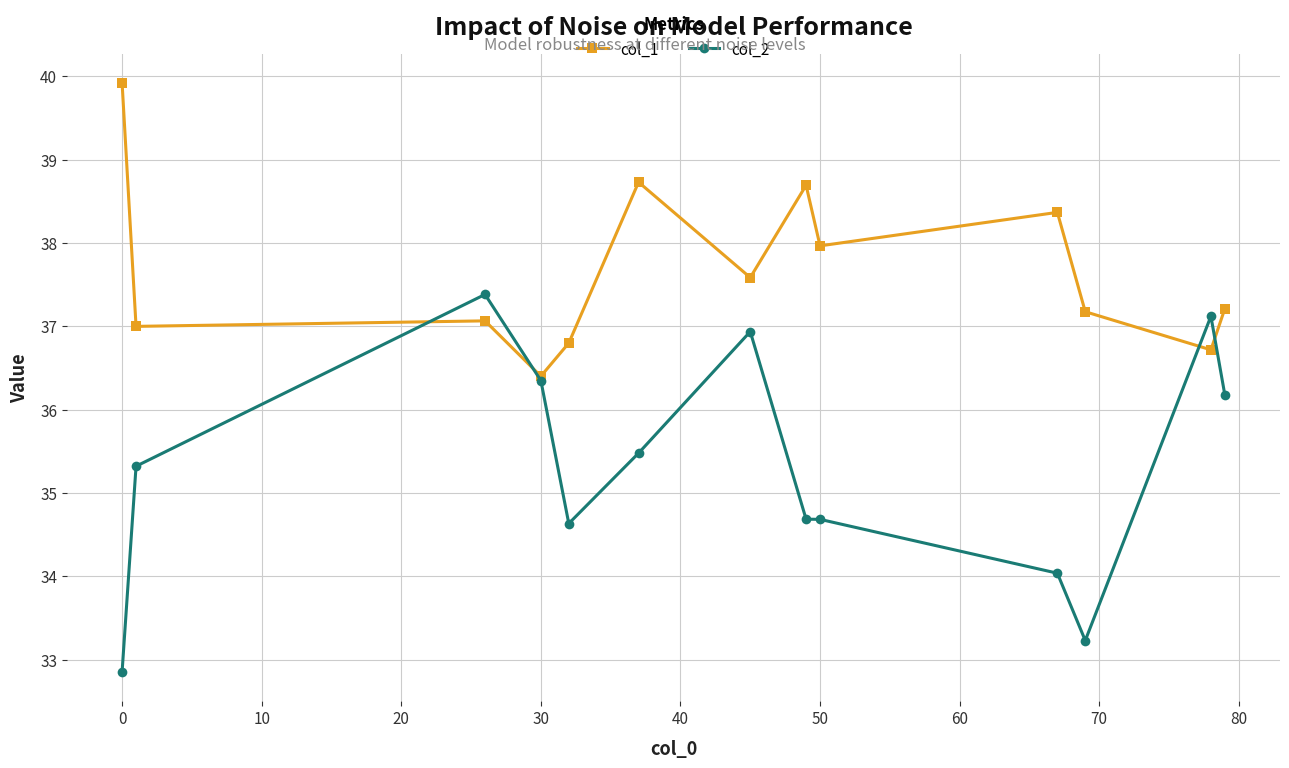

Count the number of data series in this chart.

2